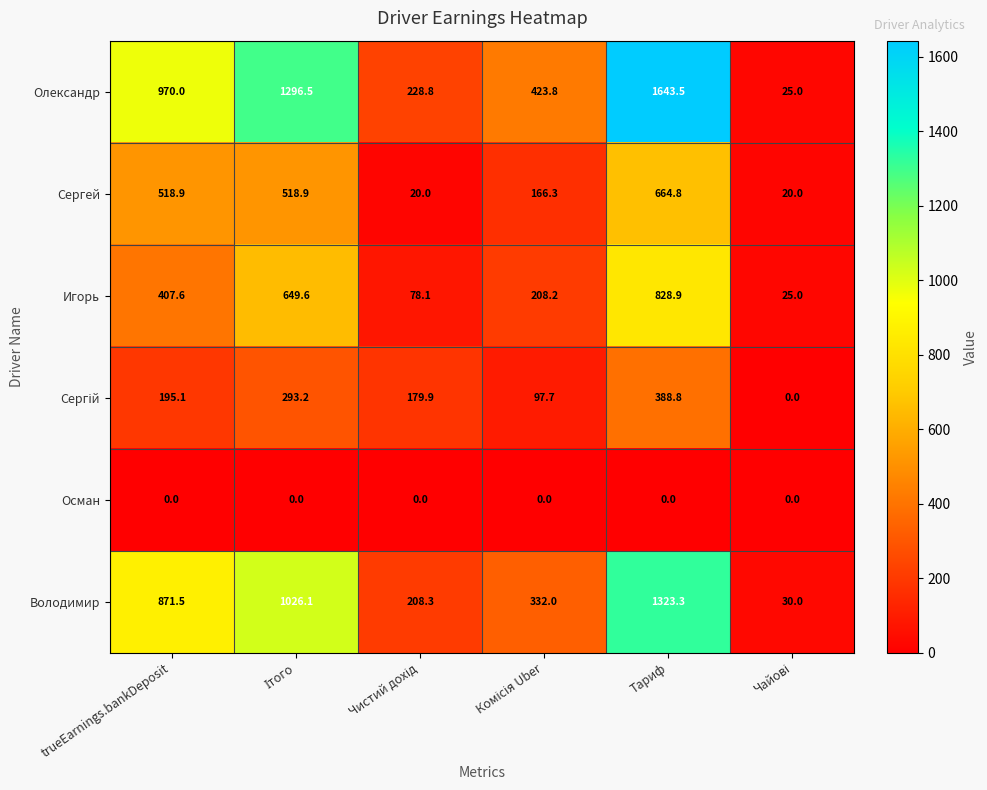

Where is Володимир nearest to the value 676?

trueEarnings.bankDeposit